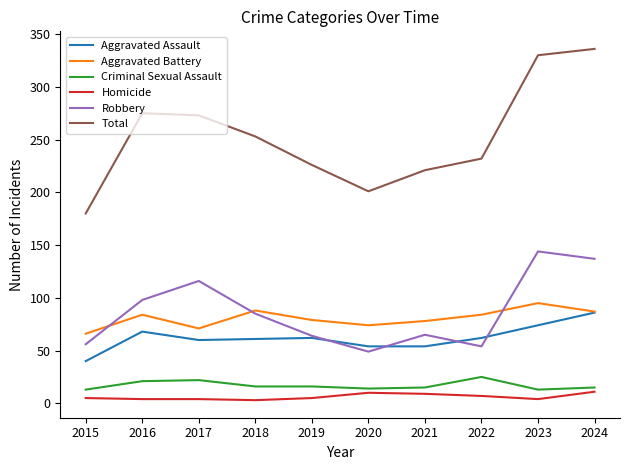

What is the greatest value displayed?

336